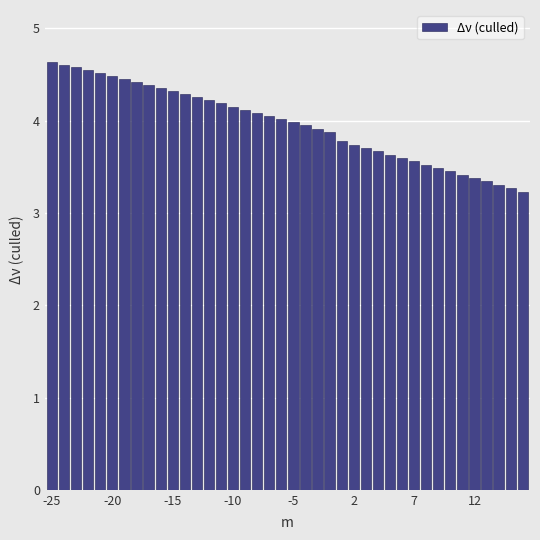

What is the value of the 36th bar from the left?

3.4